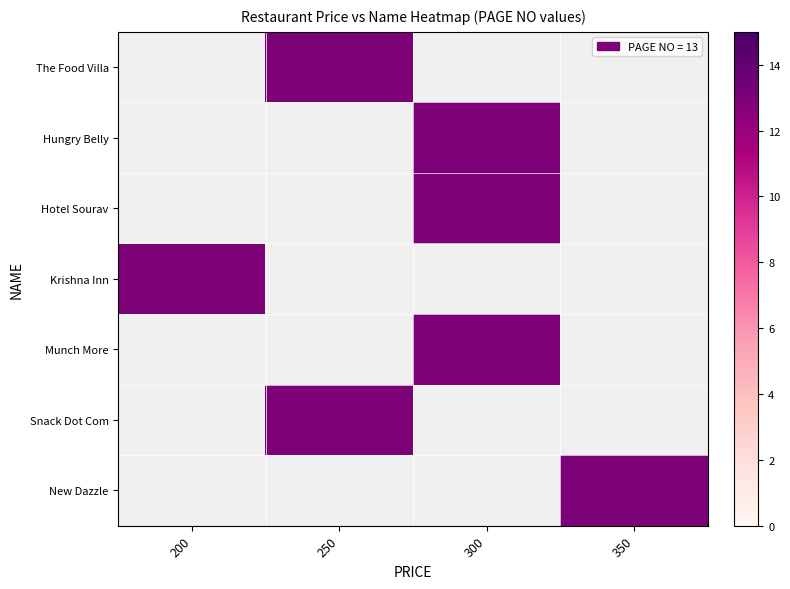

Rank the series by their average value, from highest to lowest.

The Food Villa, Hungry Belly, Hotel Sourav, Krishna Inn, Munch More, Snack Dot Com, New Dazzle